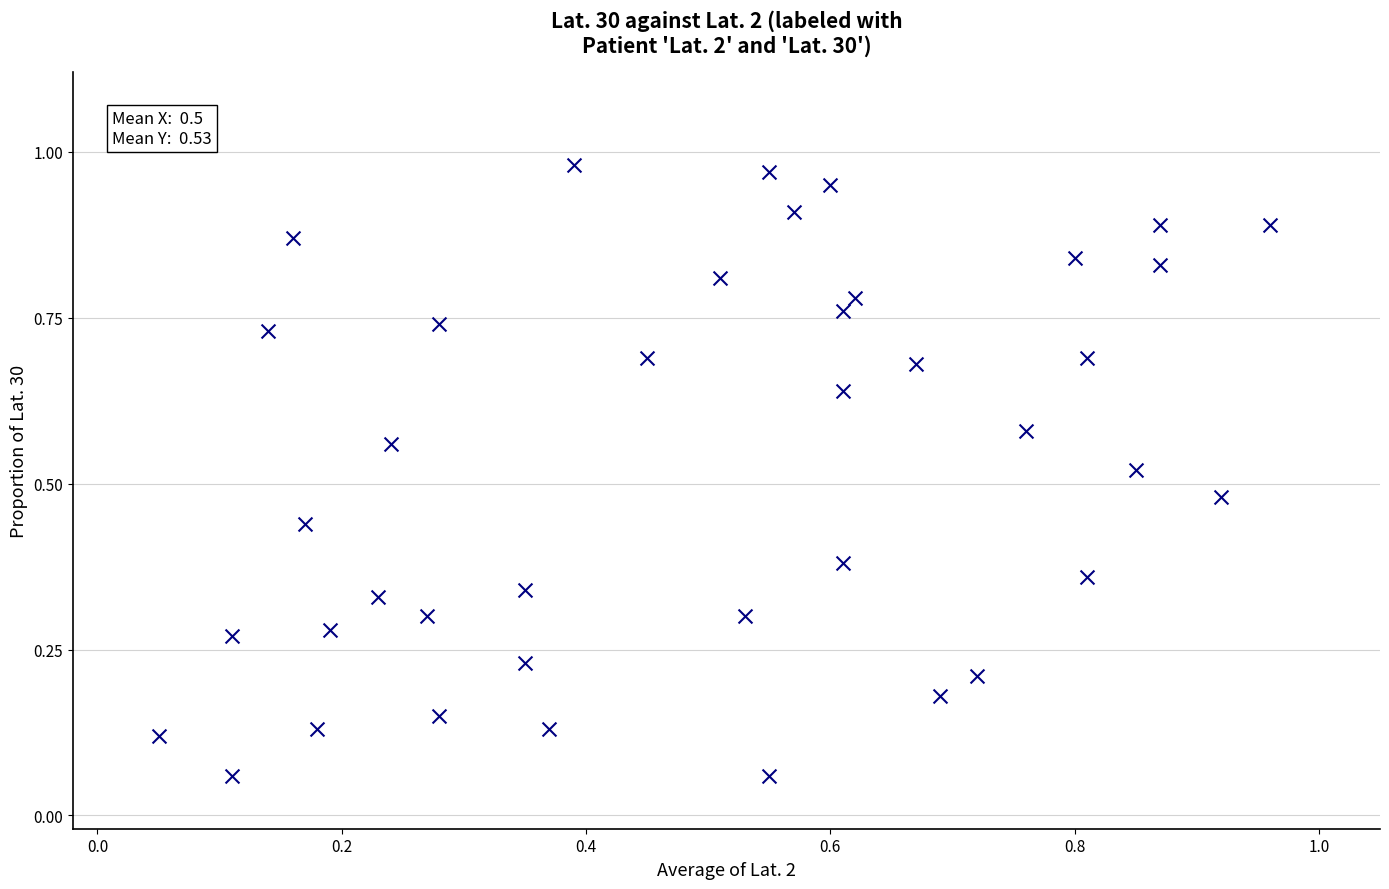

Count the number of points in this scatter plot.

40